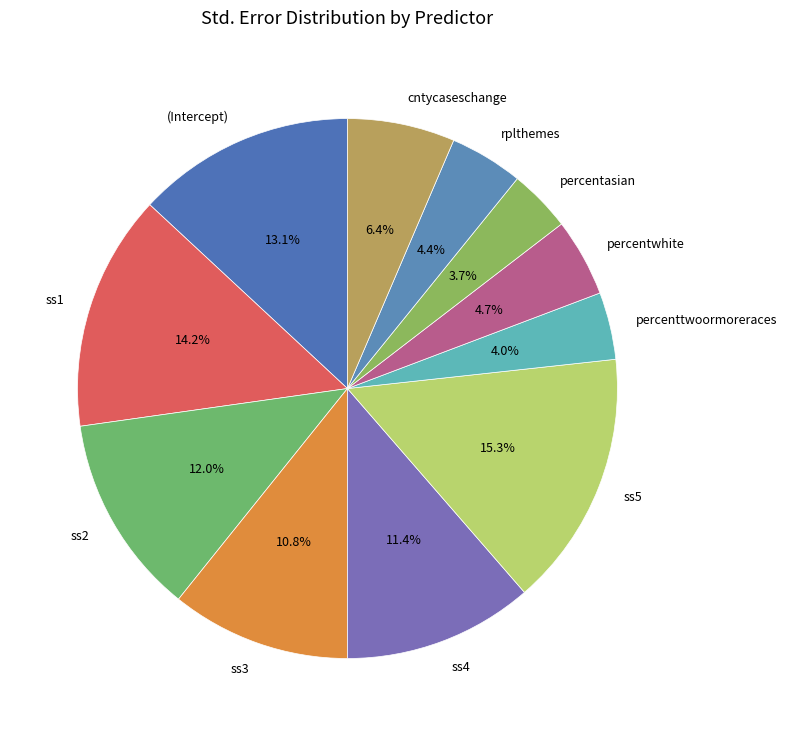

Is ss1 the majority of the pie?

No